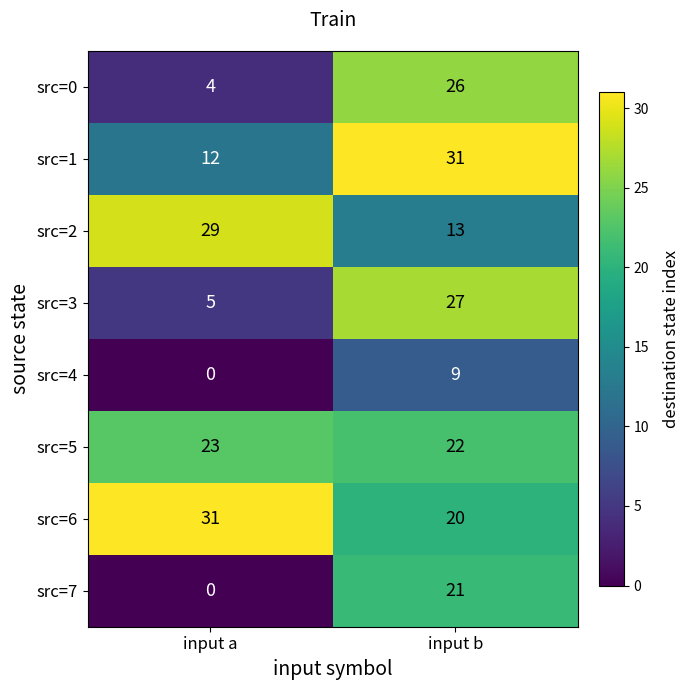

Is it true that src=3 equals 5 at input a?

True